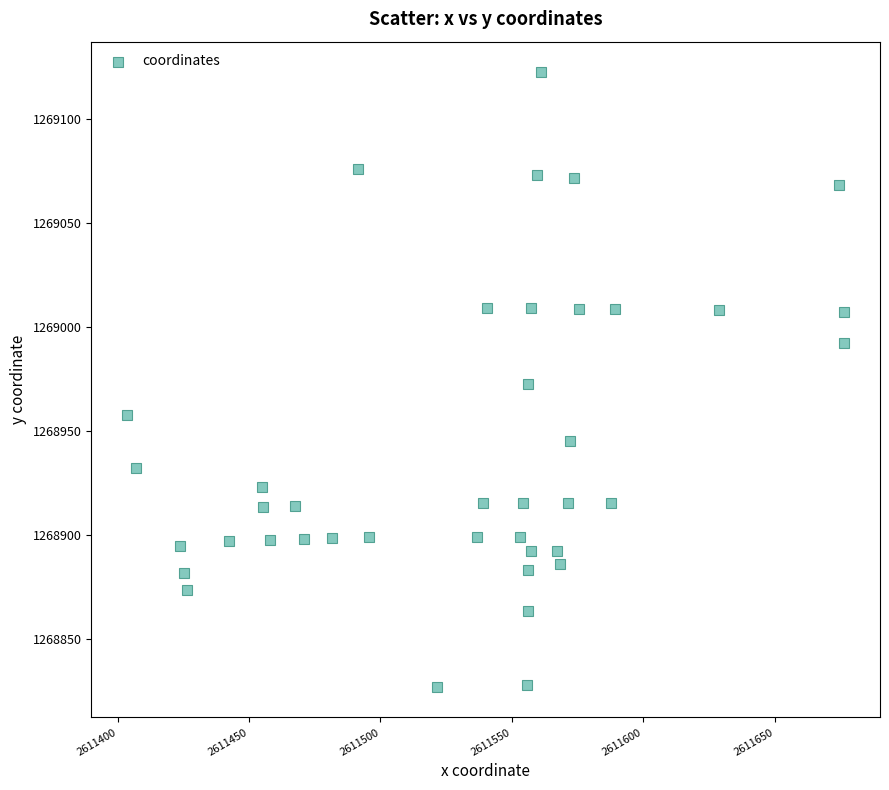

What is the range of Y values (max minus min)?

295.8